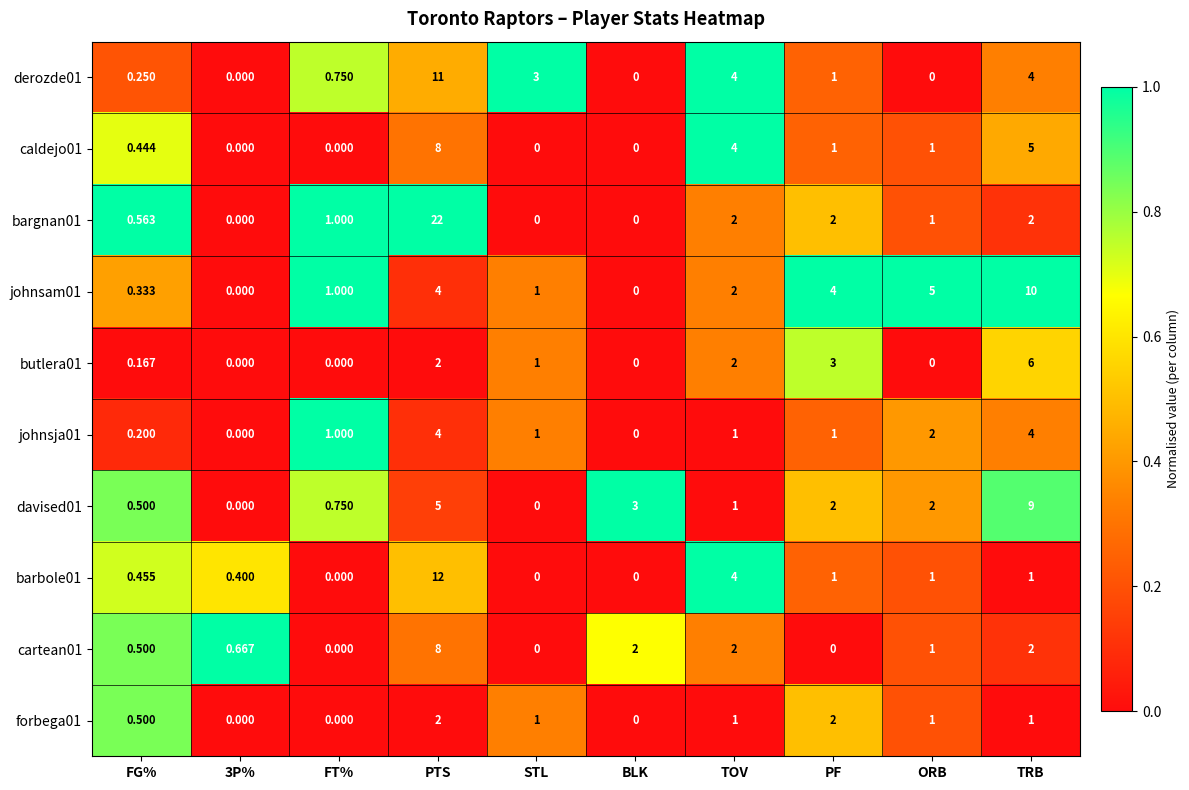

Is the value of butlera01 at TRB greater than the value of caldejo01 at BLK?

Yes